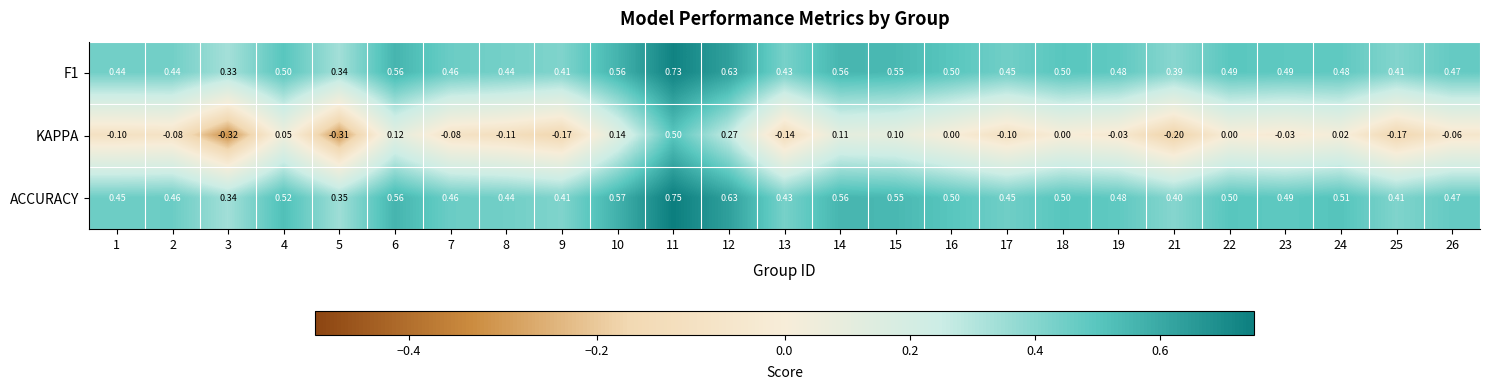

Which series has the widest spread of values?

KAPPA